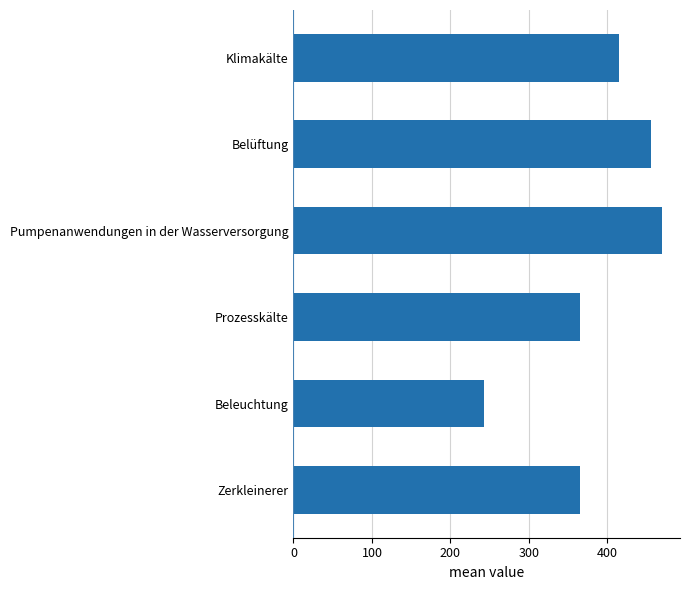

What is the difference between the maximum and minimum values?

226.3